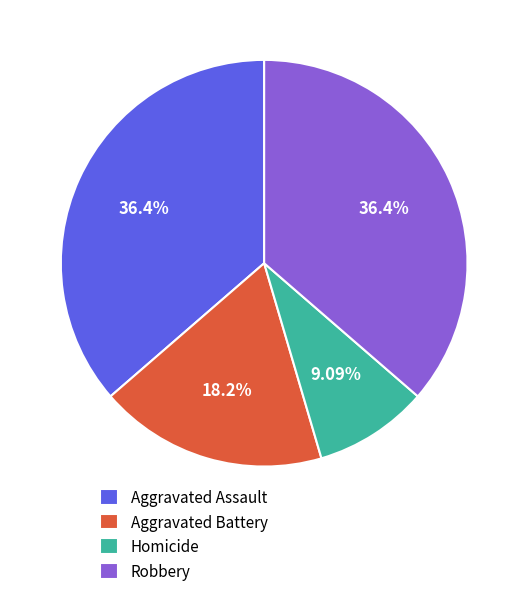

Approximately how many times larger is the value at Aggravated Battery compared to Robbery?

0.5